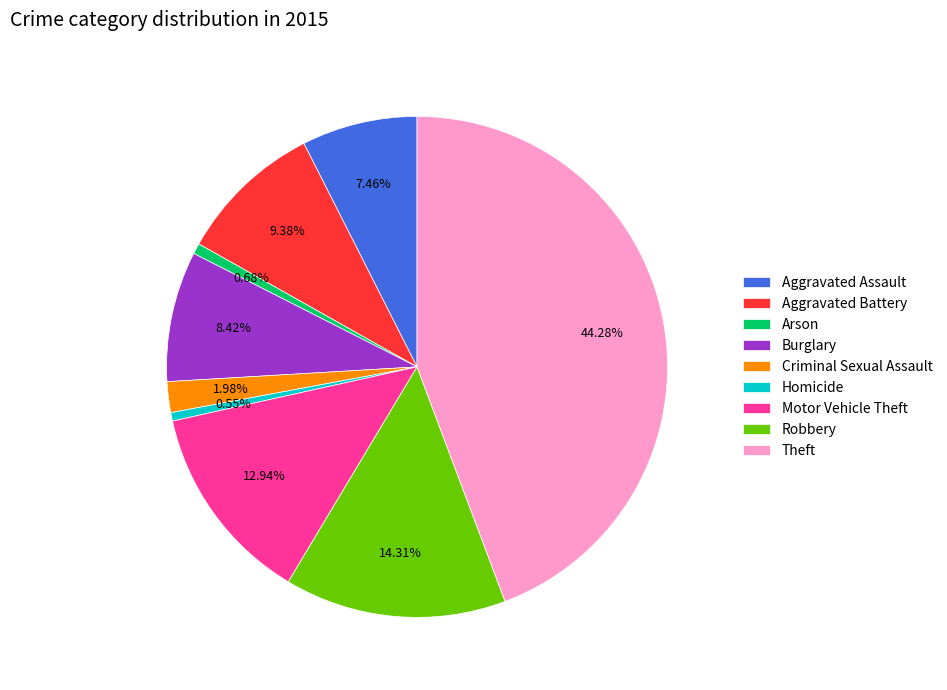

Does Burglary account for over 50% of the chart?

No